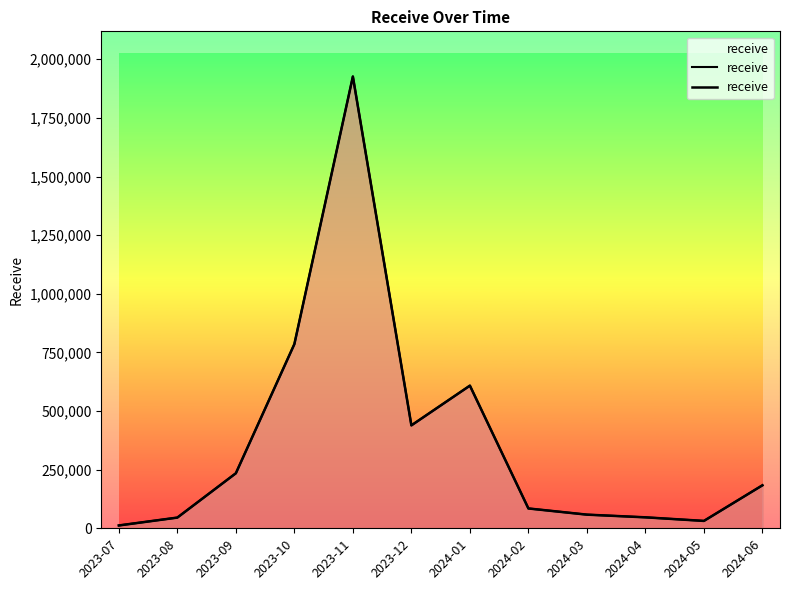

What is the ratio of the value at 2023-09 to the value at 2023-10?

0.3